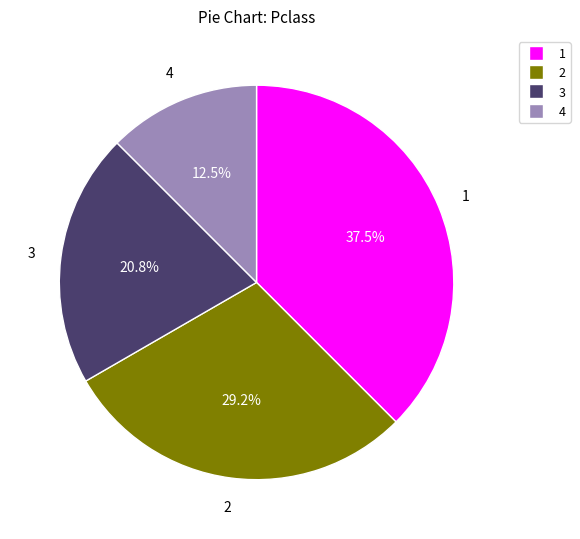

Is there a majority slice in this chart?

No